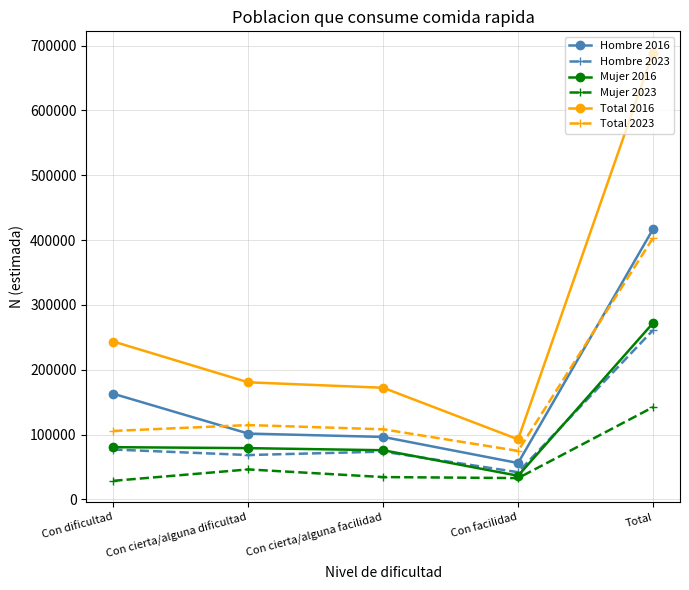

At which category is the sum across all series the highest?

Total